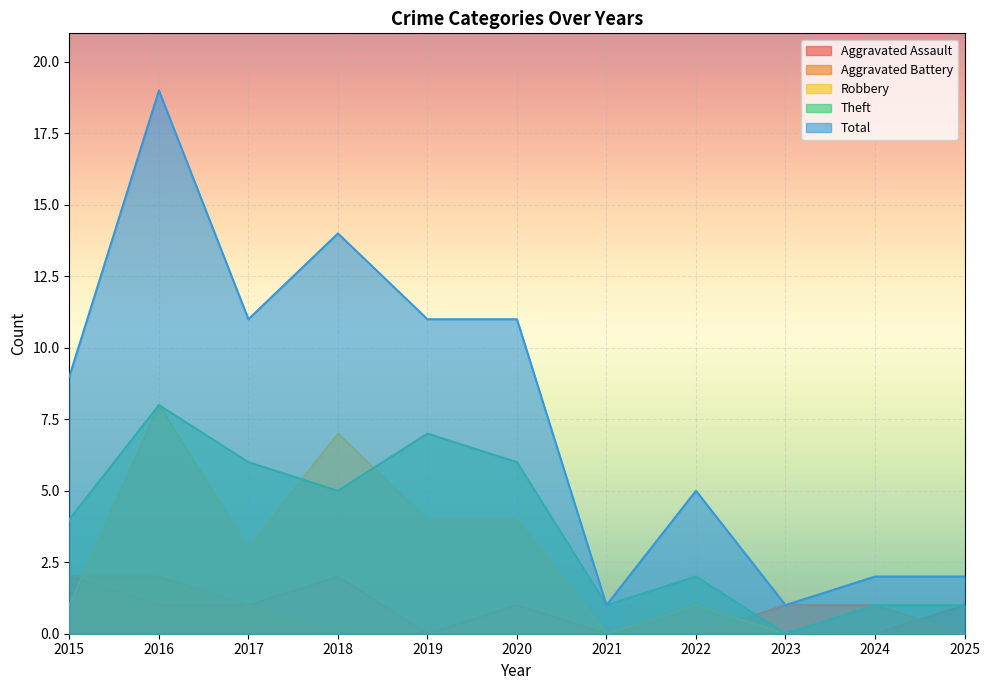

In Total, how many points are higher than both neighbors (excluding endpoints)?

3